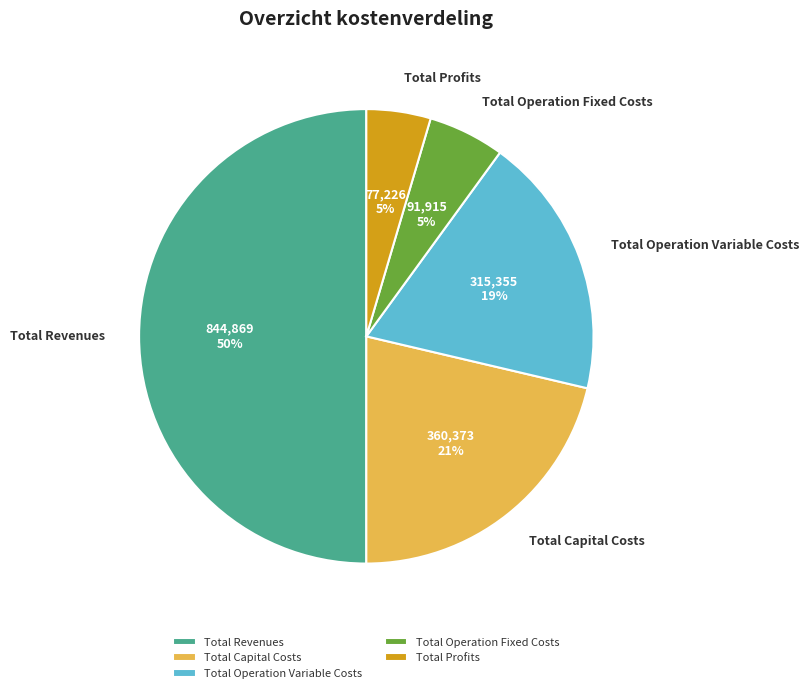

To the nearest percent, what portion does Total Capital Costs represent?

21%